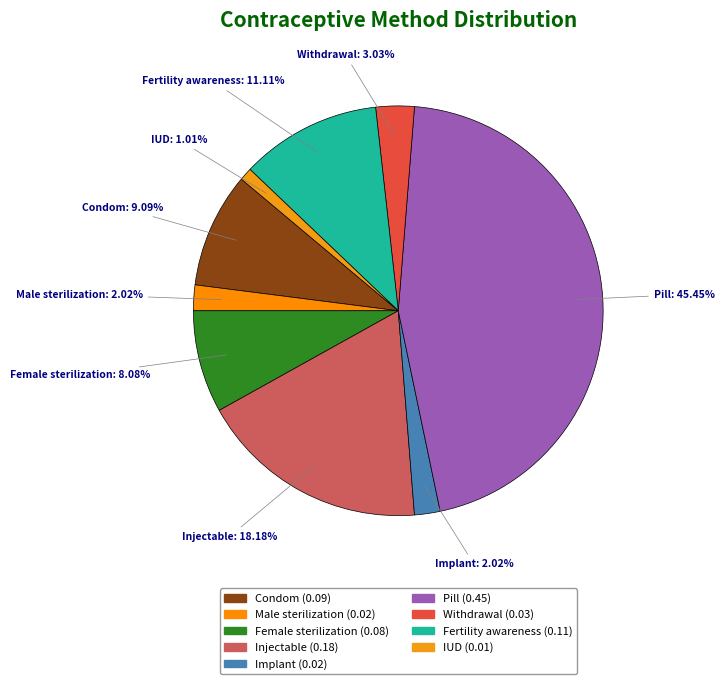

Combined, do IUD and Implant account for over 50%?

No